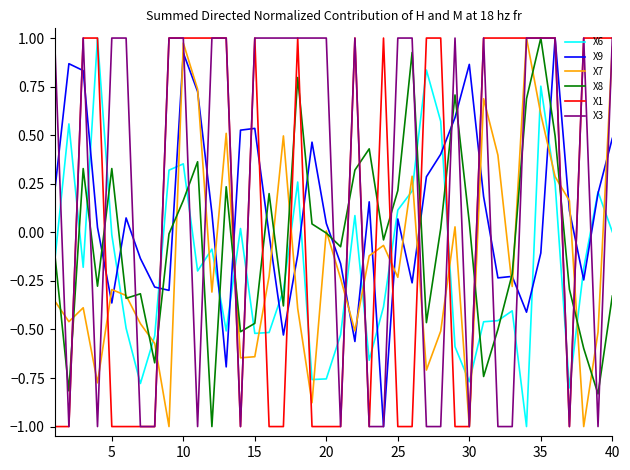

What is the minimum value for X8?

-1.0